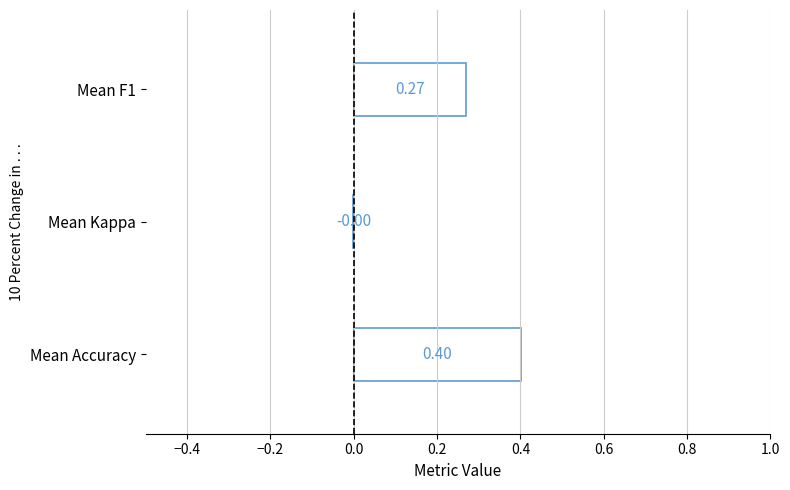

How many negative values does the kappa series have?

1